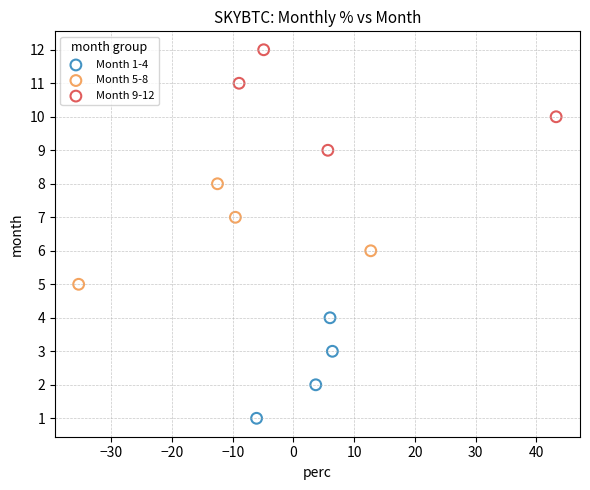

Which series reaches the maximum Y coordinate?

Month 9-12